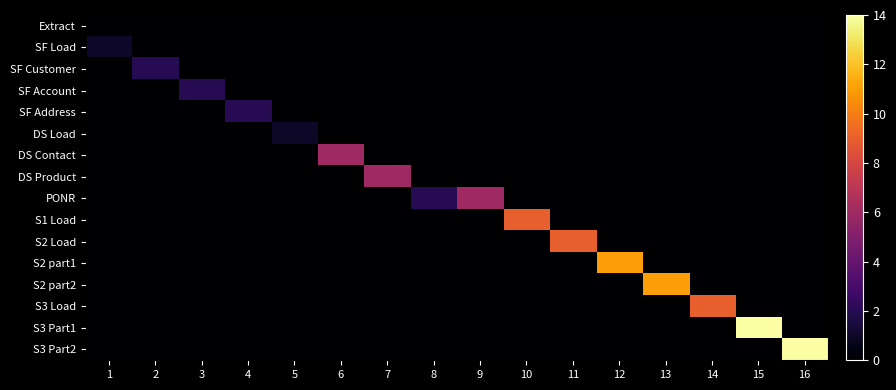

Which series changed the most between 15 and 16?

S3 Part1